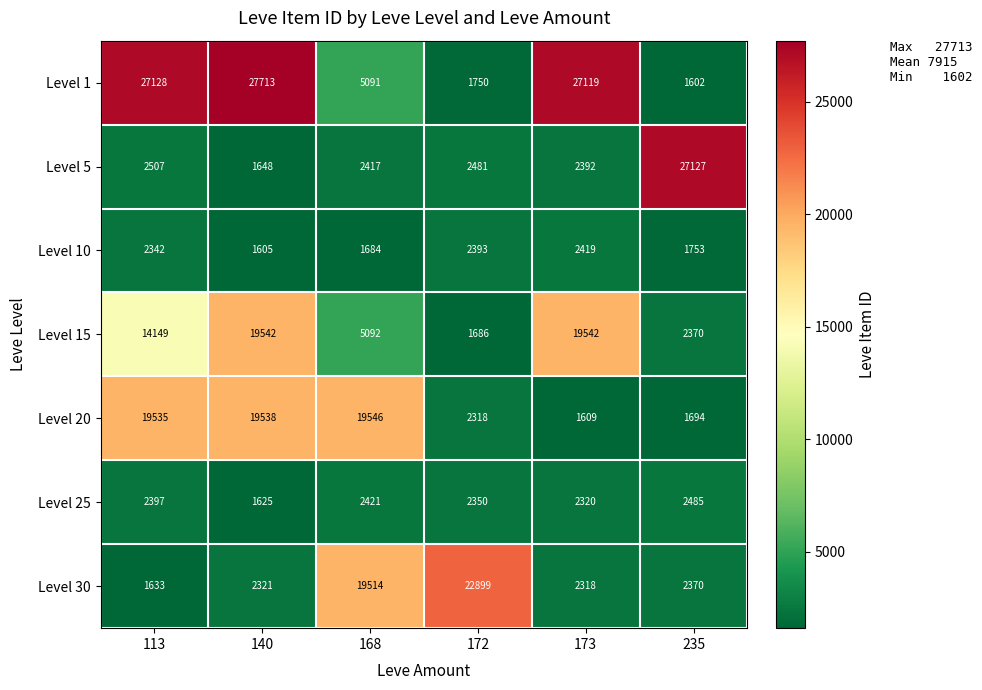

True or false: Level 5 has a value of 2392 at 173.

True